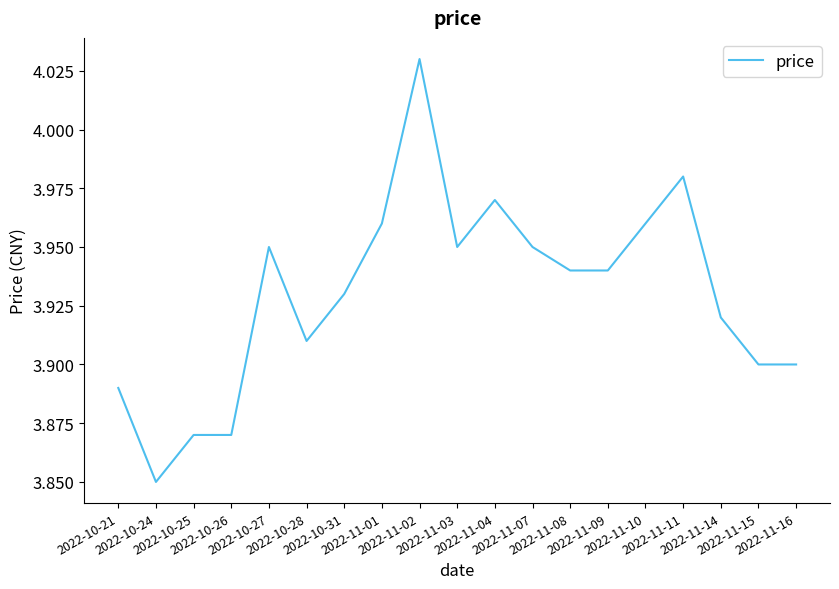

Does the chart display data point markers on the line(s)?

No